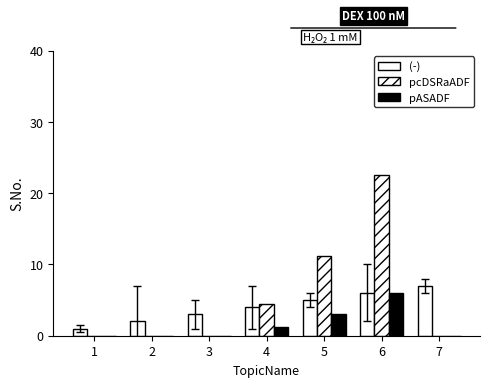

Is it true that (-) equals 1.5 at 1?

False